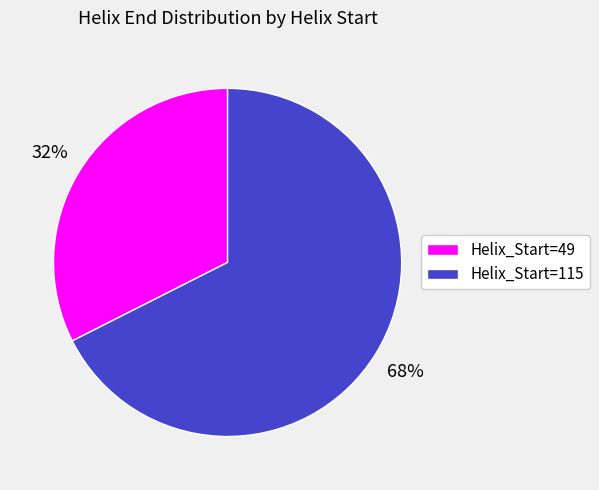

Between Helix_Start=115 and Helix_Start=49, which is larger?

Helix_Start=115